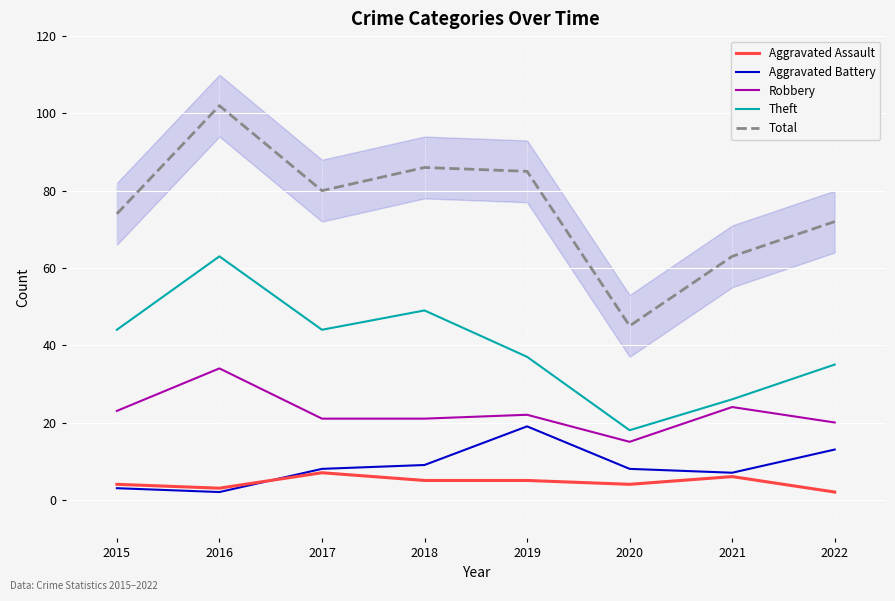

What are all the series names shown in the legend?

Aggravated Assault, Aggravated Battery, Robbery, Theft, Total